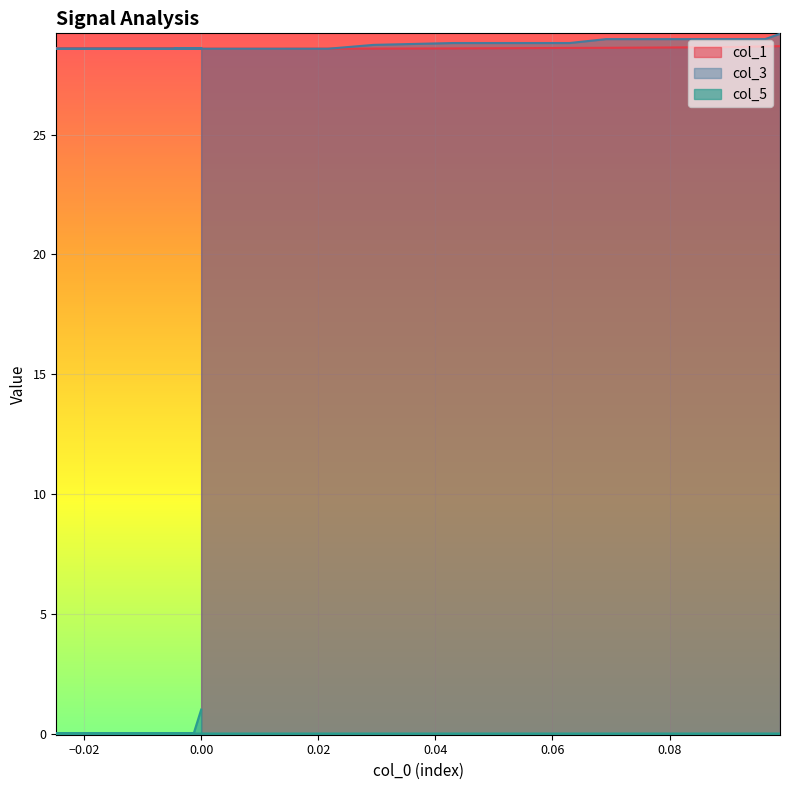

True or false: col_5 and col_3 intersect in this chart.

False